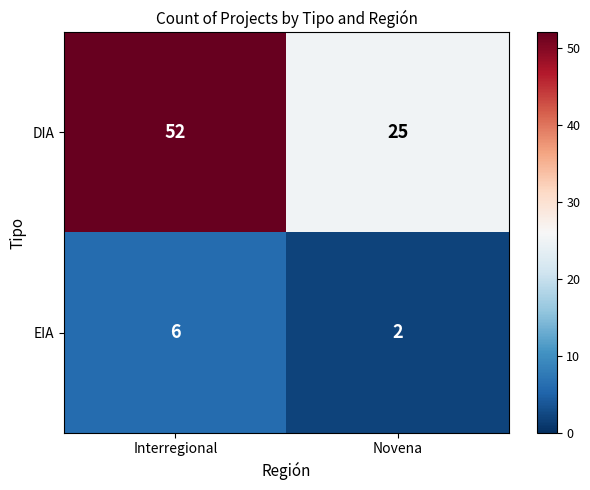

What is the sum of the EIA values at Interregional and Novena?

8